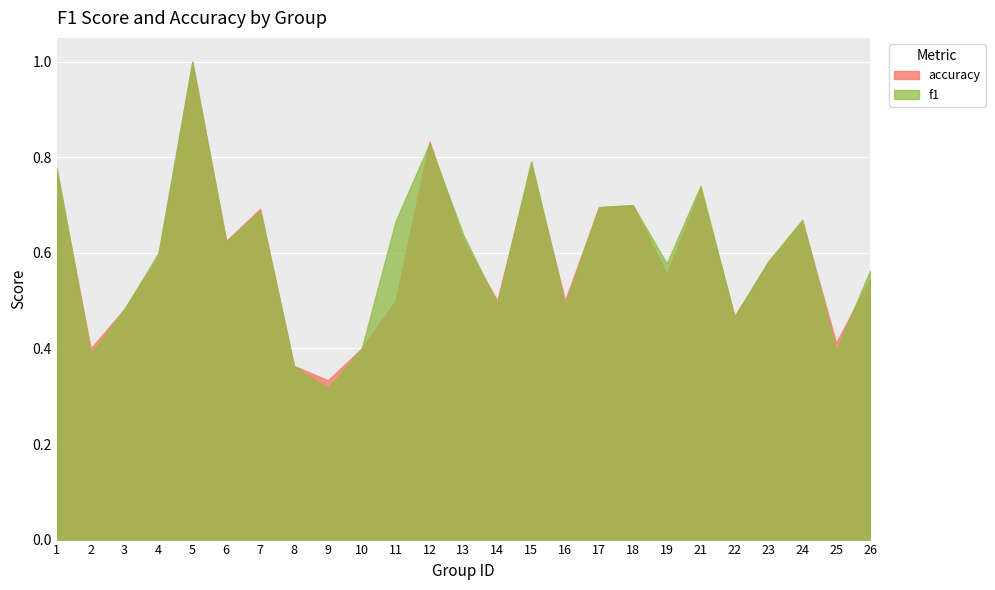

Reading left to right, what are all the values shown in this chart?

f1: 0.8	0.4	0.5	0.6	1.0	0.6	0.7	0.4	0.3	0.4	0.7	0.8	0.6	0.5	0.8	0.5	0.7	0.7	0.6	0.7	0.5	0.6	0.7	0.4	0.6
accuracy: 0.8	0.4	0.5	0.6	1.0	0.6	0.7	0.4	0.3	0.4	0.5	0.8	0.6	0.5	0.8	0.5	0.7	0.7	0.6	0.7	0.5	0.6	0.7	0.4	0.5